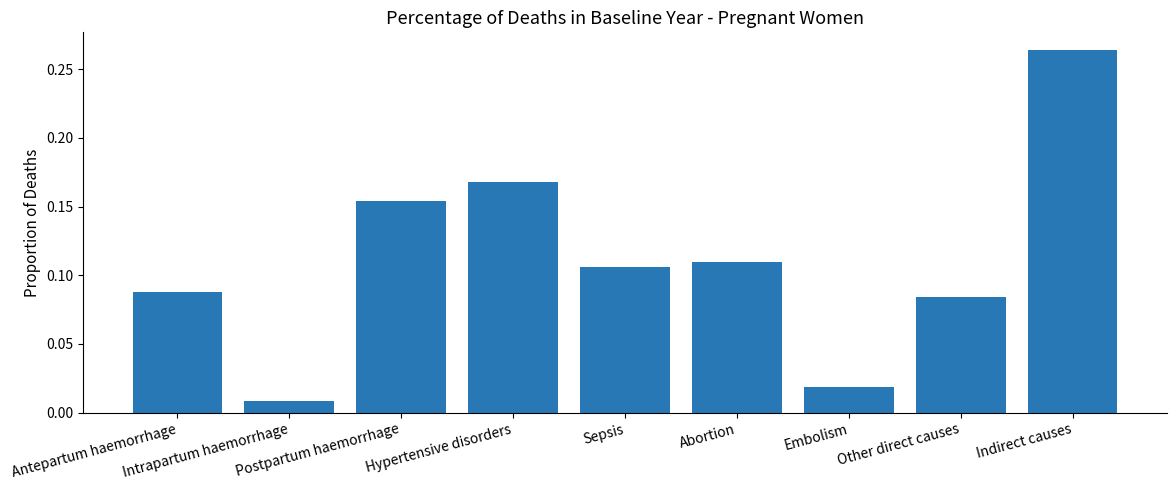

What is the sum of all values?

1.0